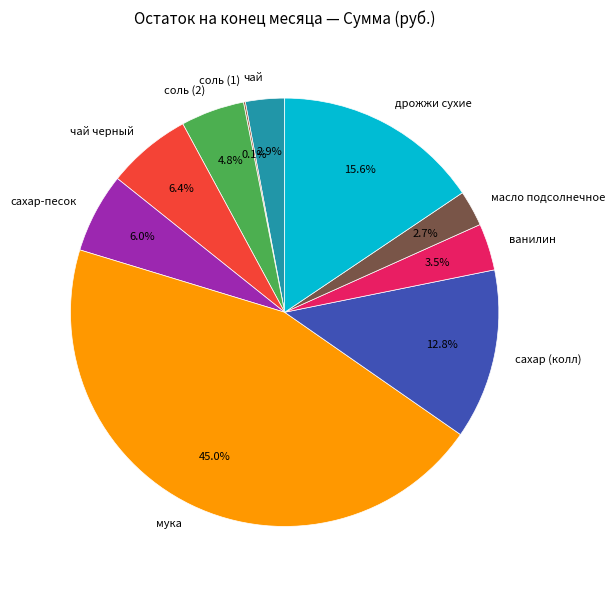

What is the ratio of the value at чай to the value at мука?

0.1